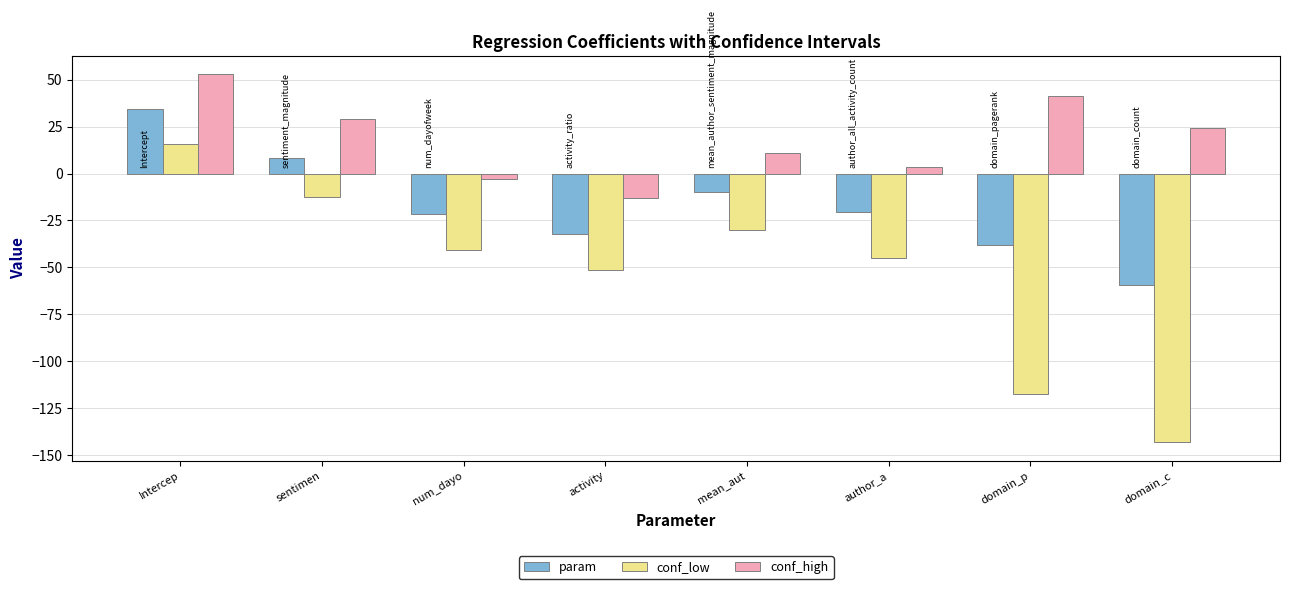

The param series shows 34.4 at Intercep. True or false?

True